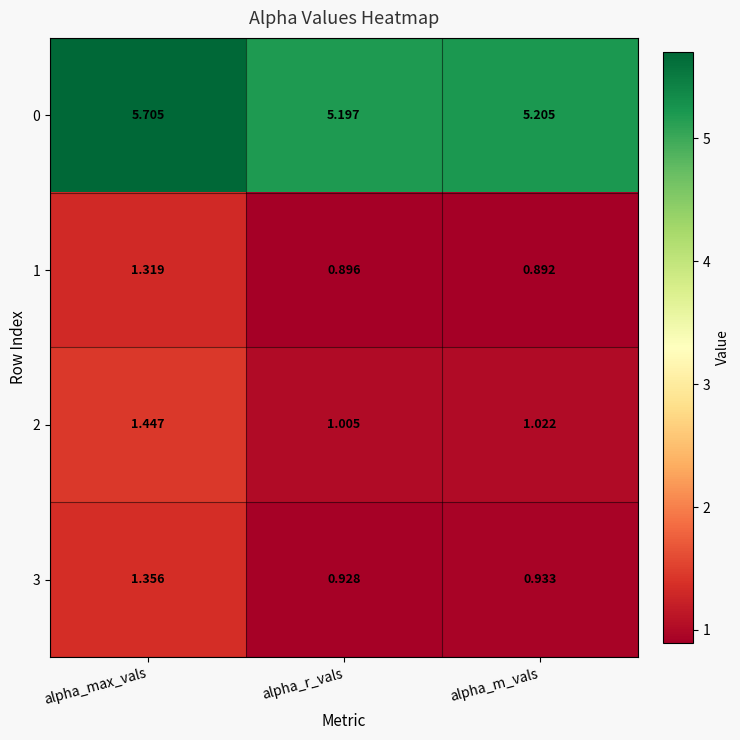

At alpha_m_vals, list the series in order from largest to smallest.

0, 2, 3, 1